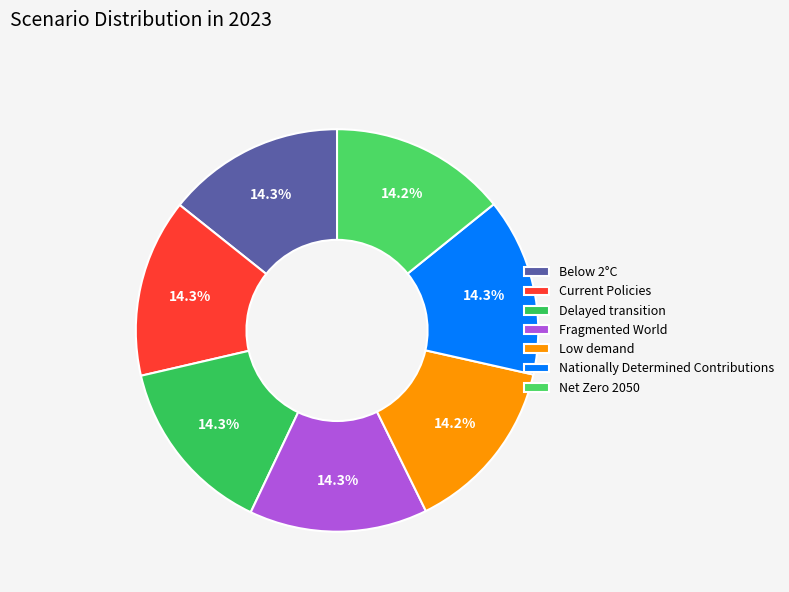

The Nationally Determined Contributions slice represents 25% of the pie. True or false?

False